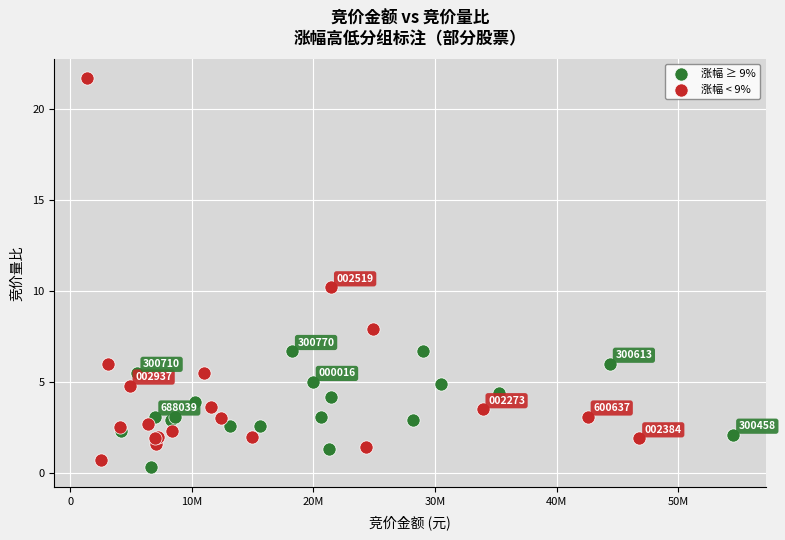

Which series contains the highest Y value?

涨幅 < 9%